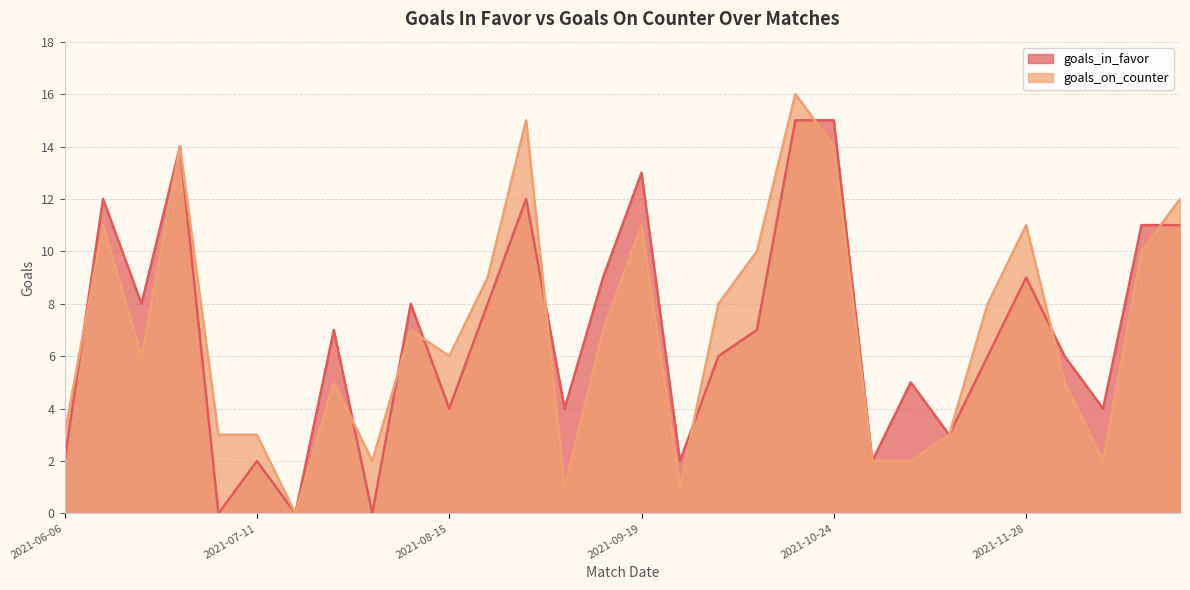

How many intersections are there between goals_in_favor and goals_on_counter?

9